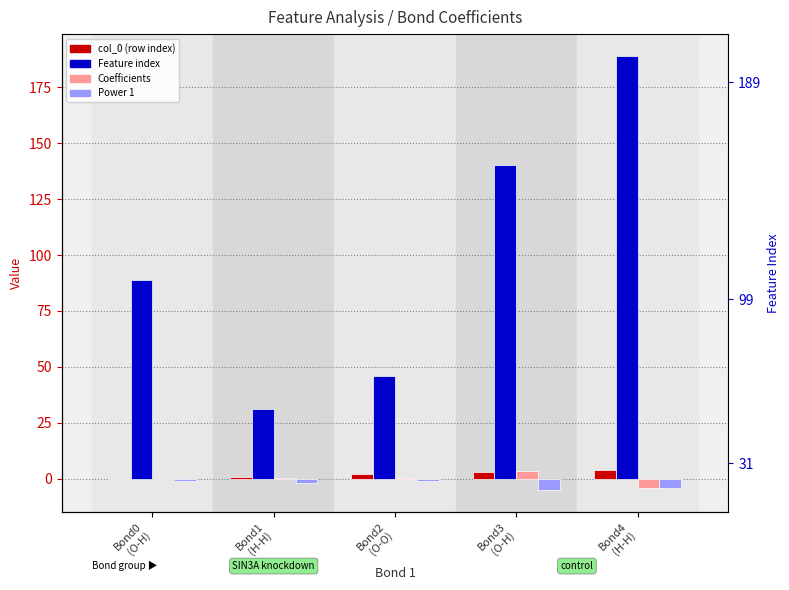

Which series has the largest total across all categories?

Feature index